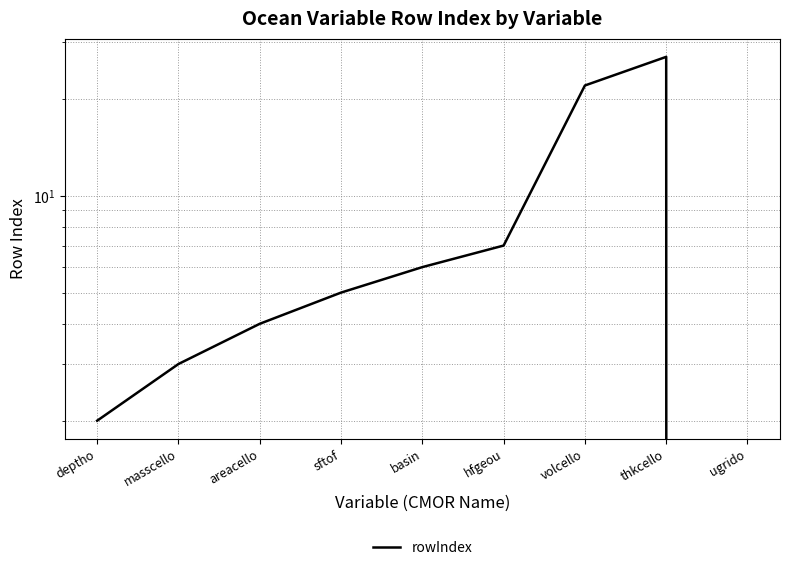

Reading right to left, extract all data points from this chart.

ugrido=0	thkcello=27	volcello=22	hfgeou=7	basin=6	sftof=5	areacello=4	masscello=3	deptho=2